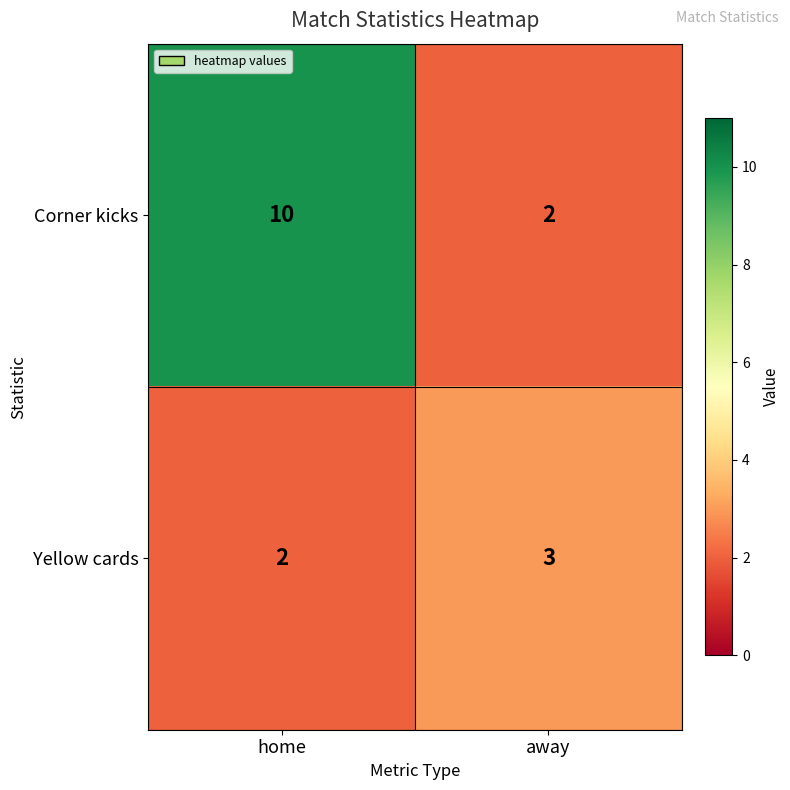

List the series in order of their overall mean, highest first.

Corner kicks, Yellow cards